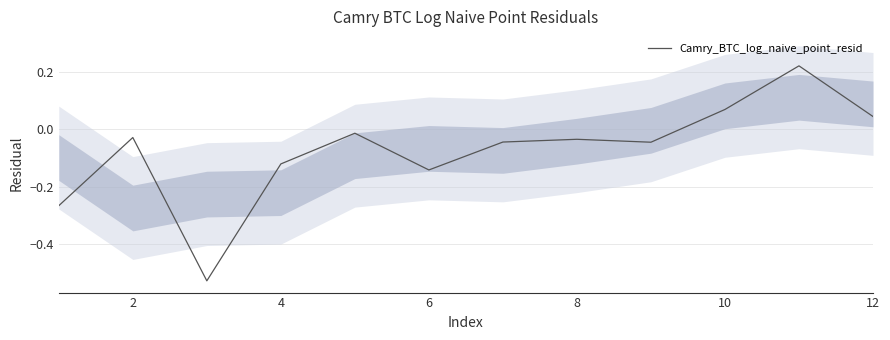

Does the chart have visible grid lines?

Yes